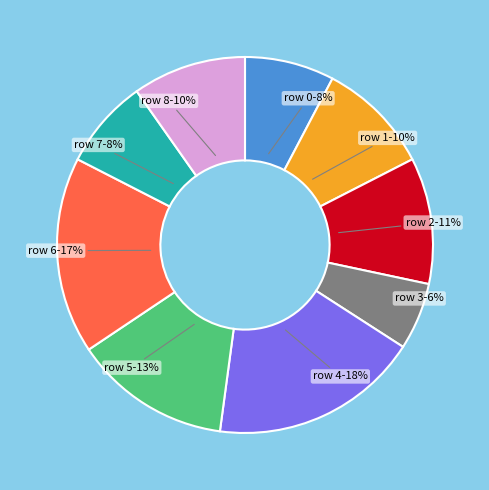

Which category has the biggest portion of the pie?

row 4